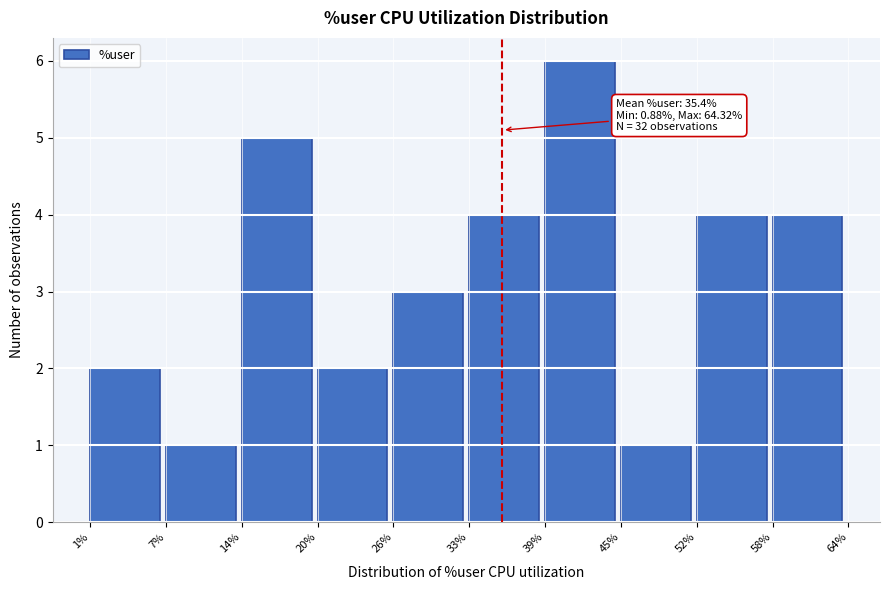

Over which range of the x-axis is the bar tallest?

39% to 45%